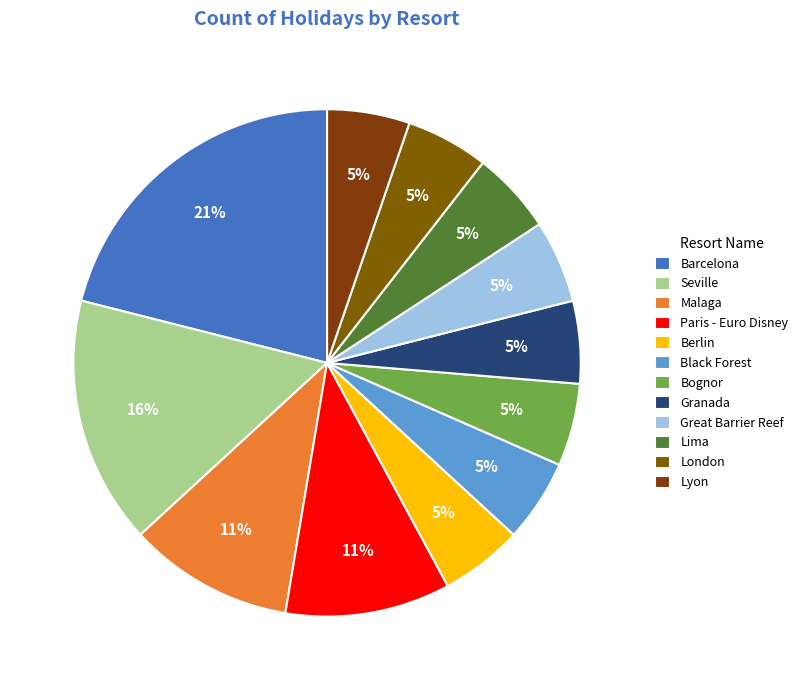

Count the number of slices in the pie.

12